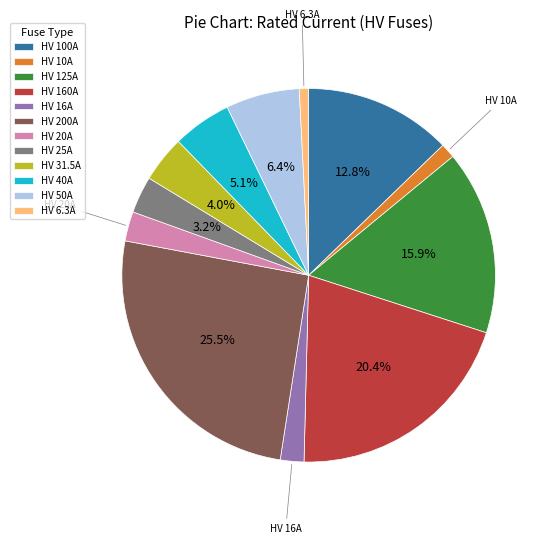

Which slice is the largest?

HV 200A